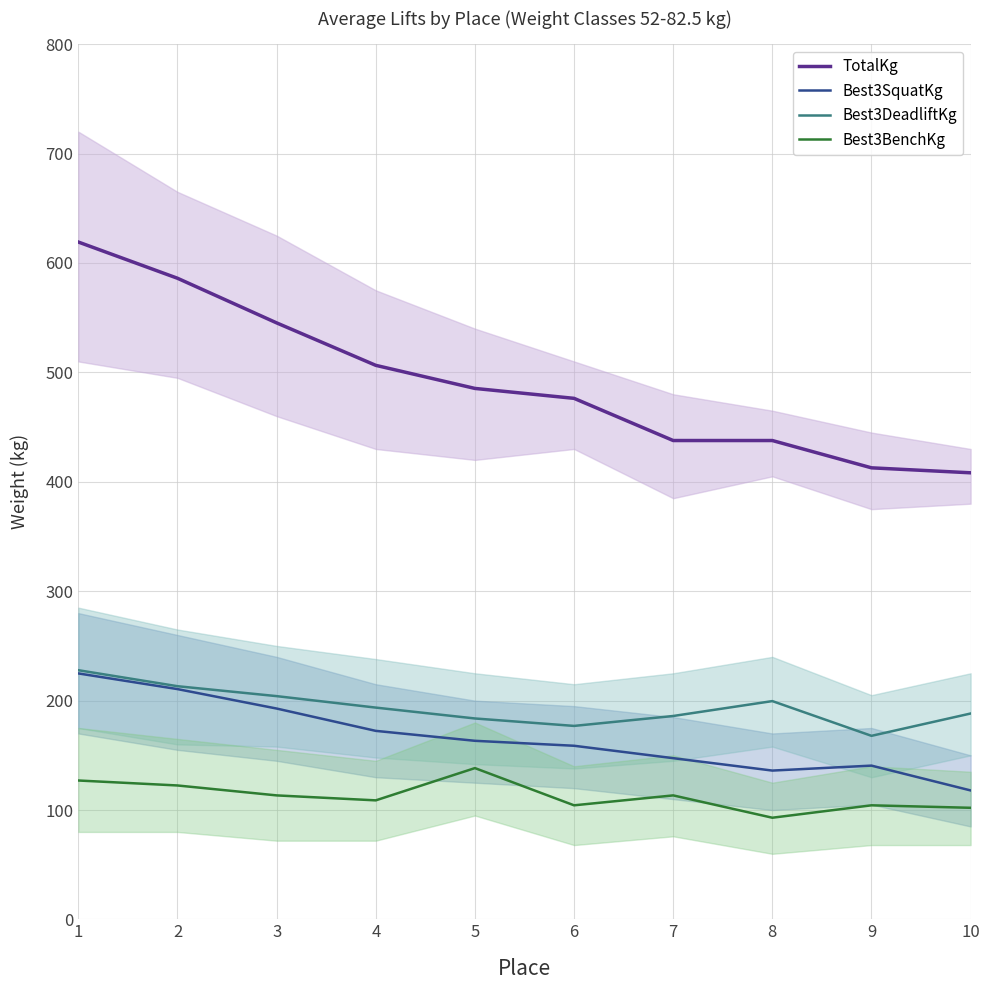

Which category has the highest value across all series?

1